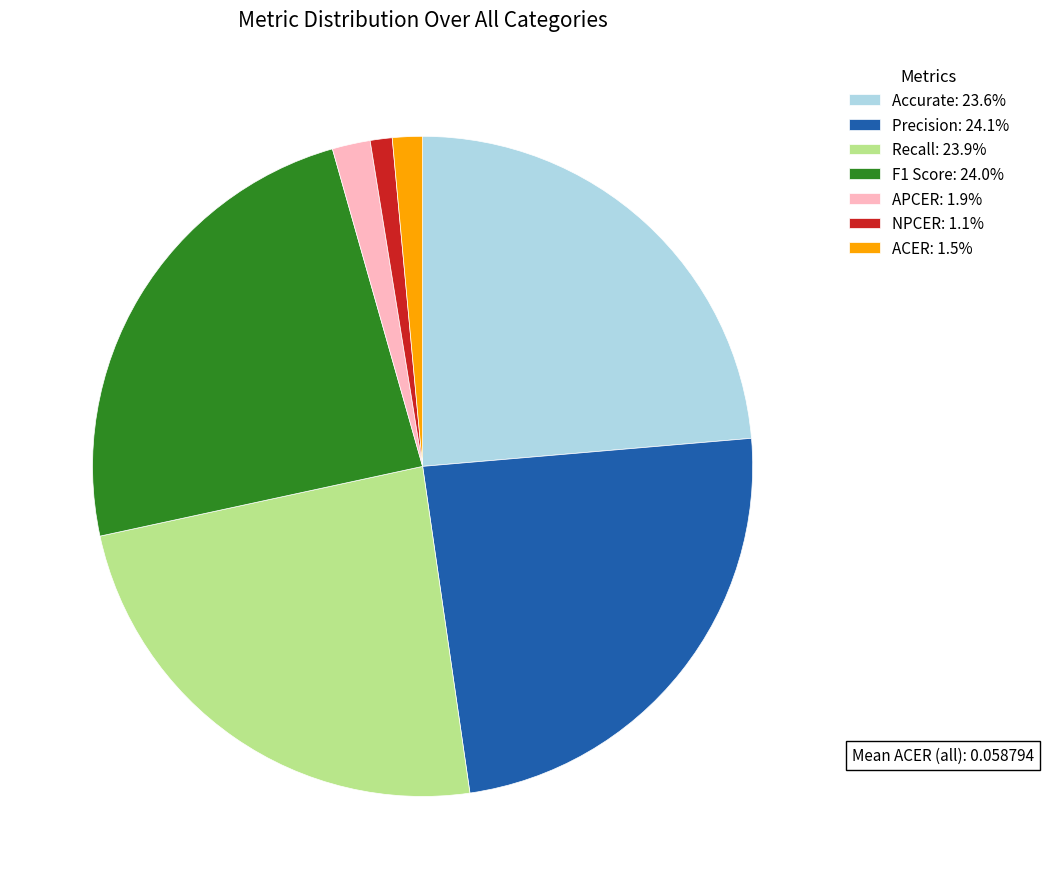

Does APCER represent more than half of the total?

No